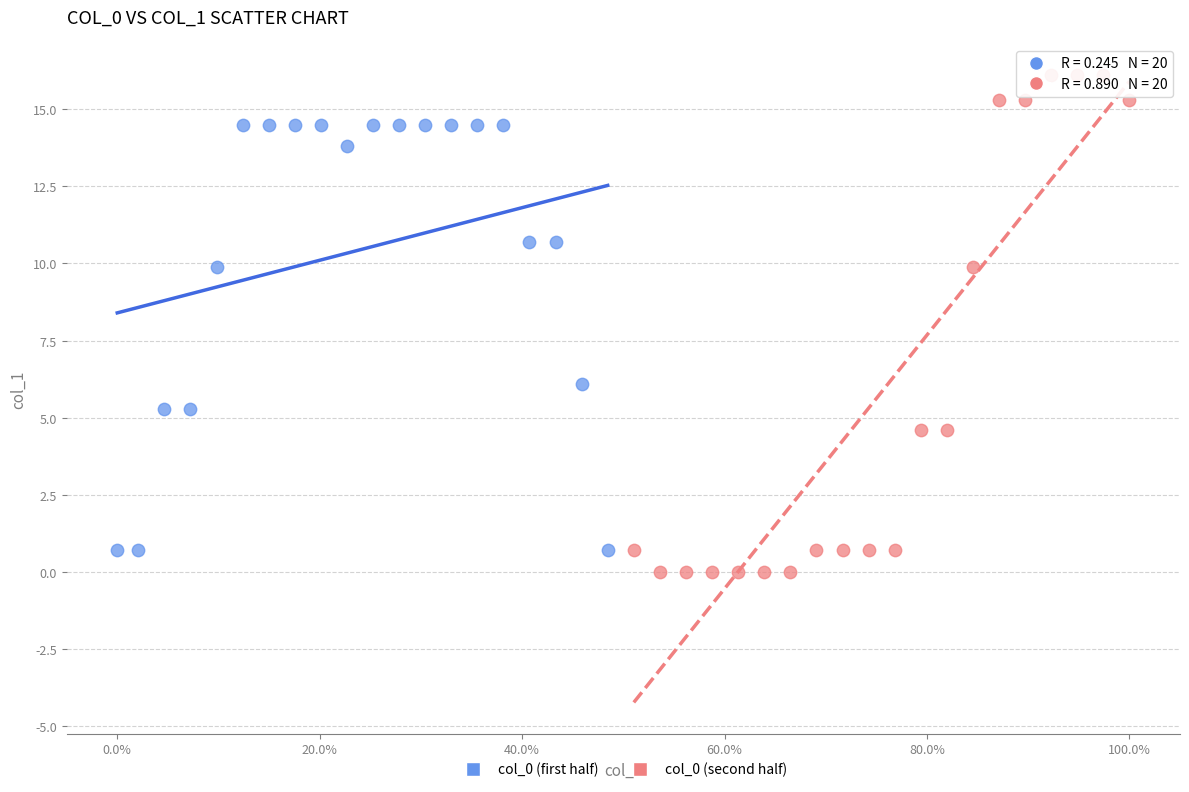

Which series contains the highest Y value?

col_0 (second half)